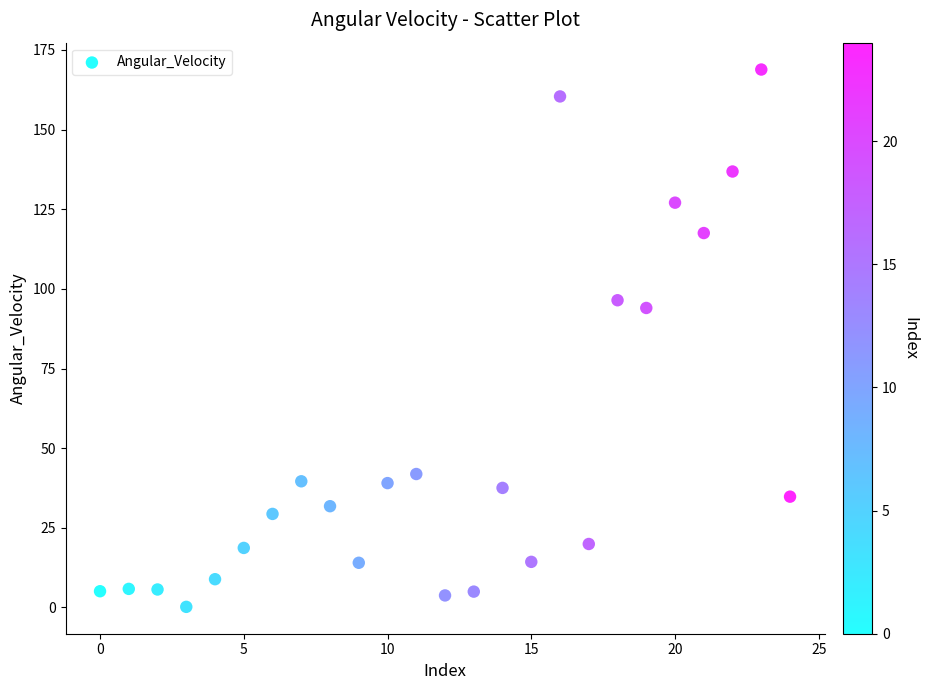

What is the range of Y values (max minus min)?

168.6